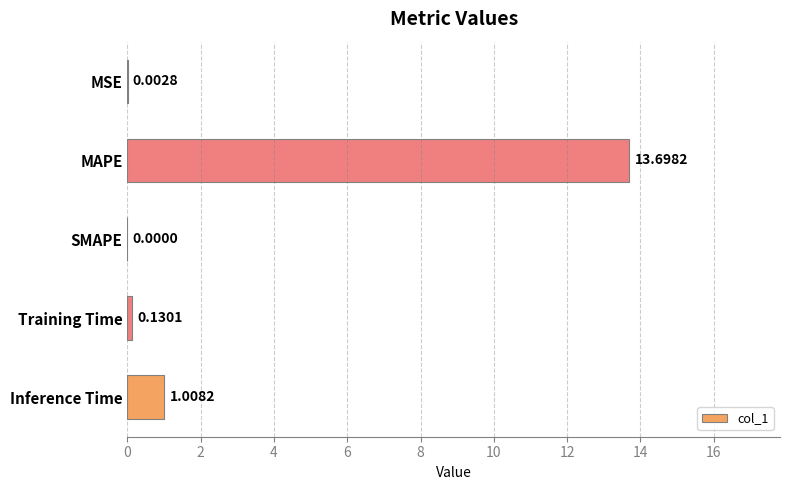

At which category does the chart reach its peak across all series?

MAPE